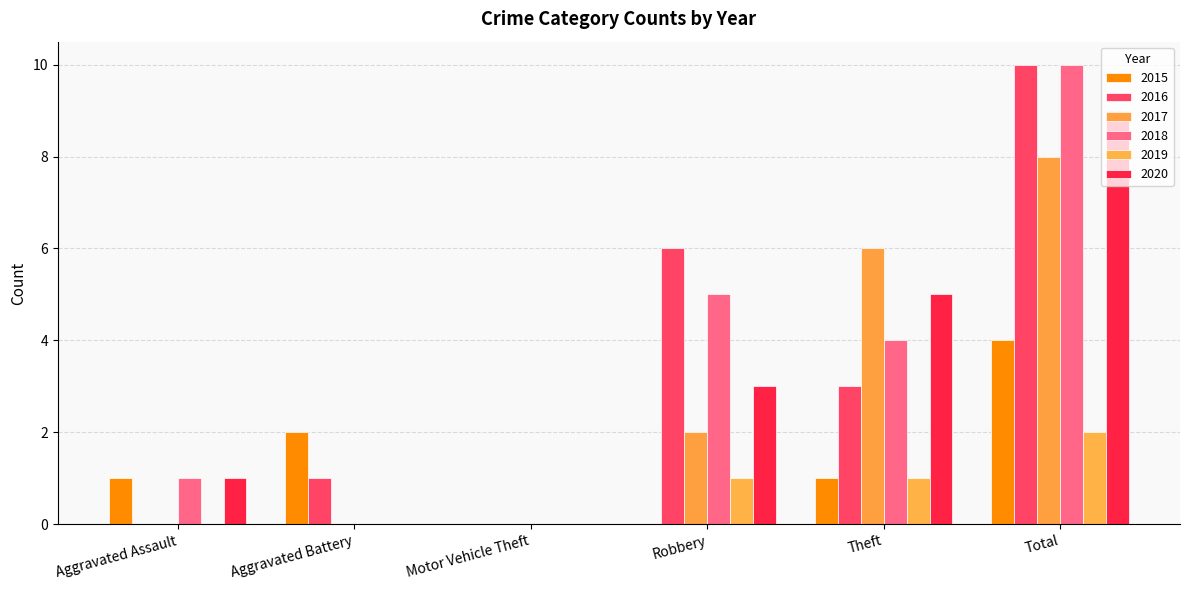

Which series has the widest spread of values?

2016